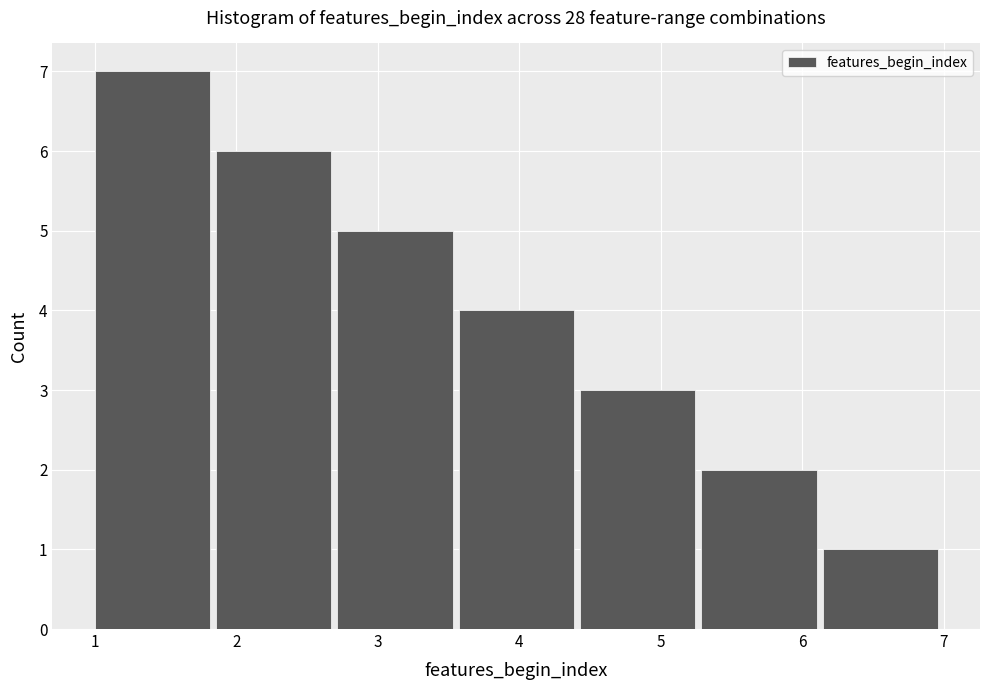

Reading left to right, list every bar in this chart as the range it spans on the x-axis followed by its height. Neither the bar edges nor the heights are printed on the chart, so give them approximately, as read against the axes.

1.0 to 1.9: 7
1.9 to 2.7: 6
2.7 to 3.6: 5
3.6 to 4.4: 4
4.4 to 5.3: 3
5.3 to 6.1: 2
6.1 to 7.0: 1